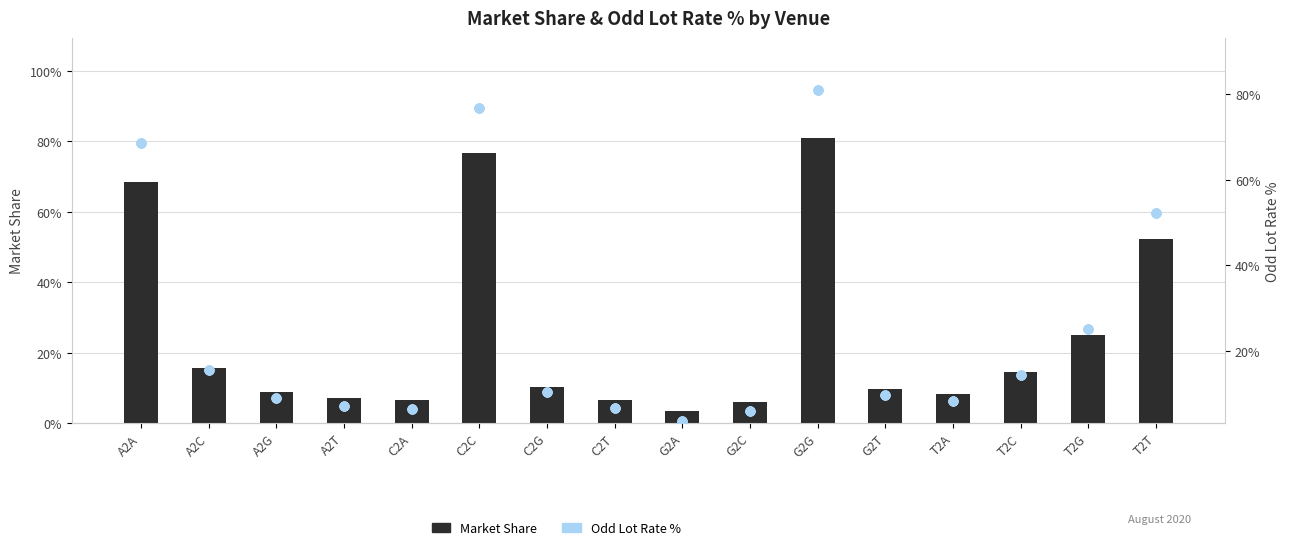

What is the total value across all series at C2C?

1.5